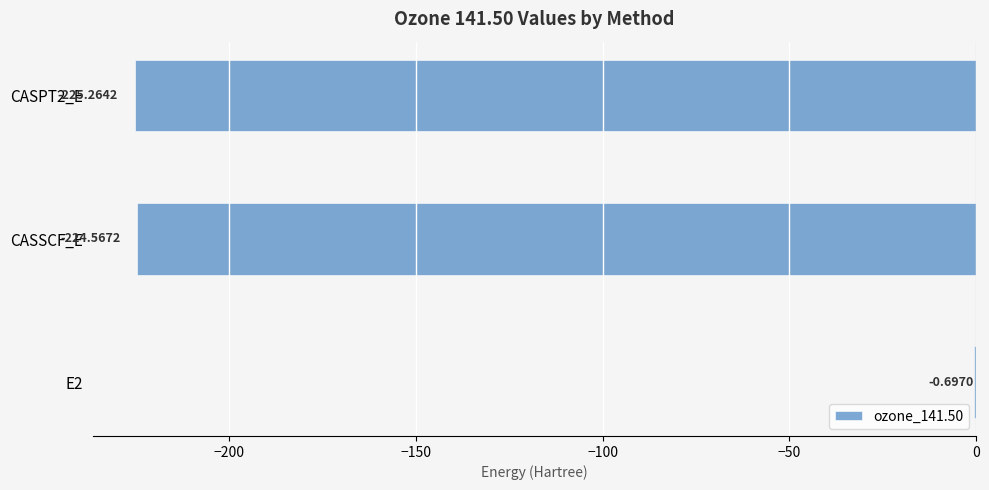

Between E2 and CASPT2_E, which is larger?

E2